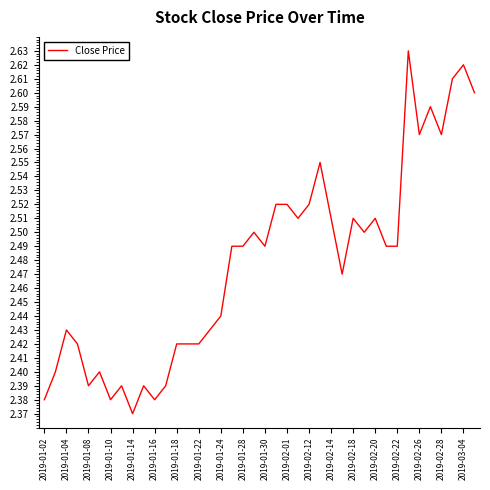

What is the difference between the maximum and minimum values?

0.3